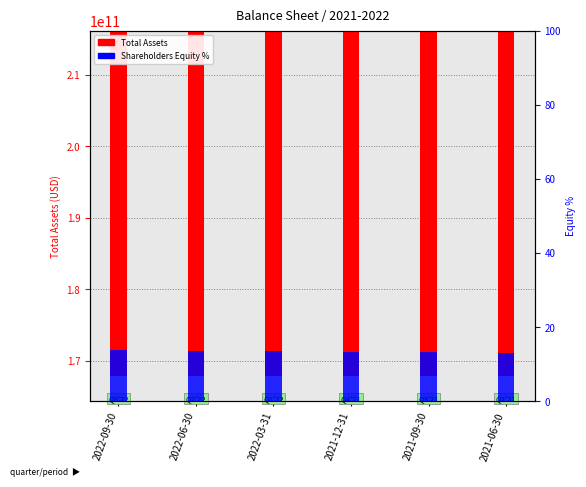

What is the label of the 5th bar from the left?

2021-09-30